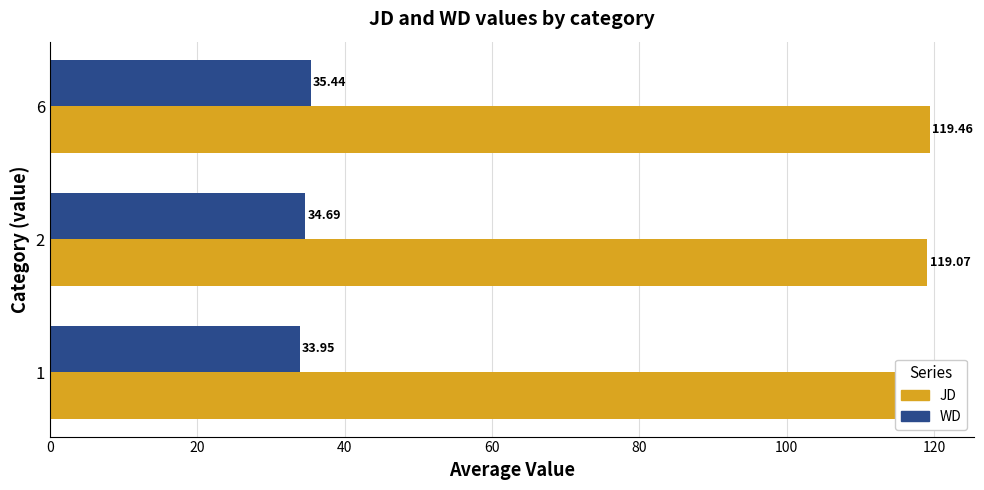

At how many categories does at least one series exceed 36?

3